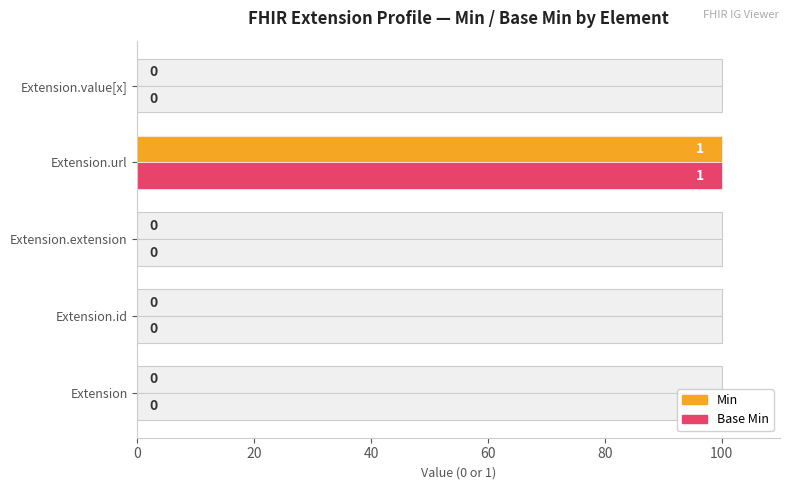

What is the difference between the maximum and minimum values in the Min series?

100